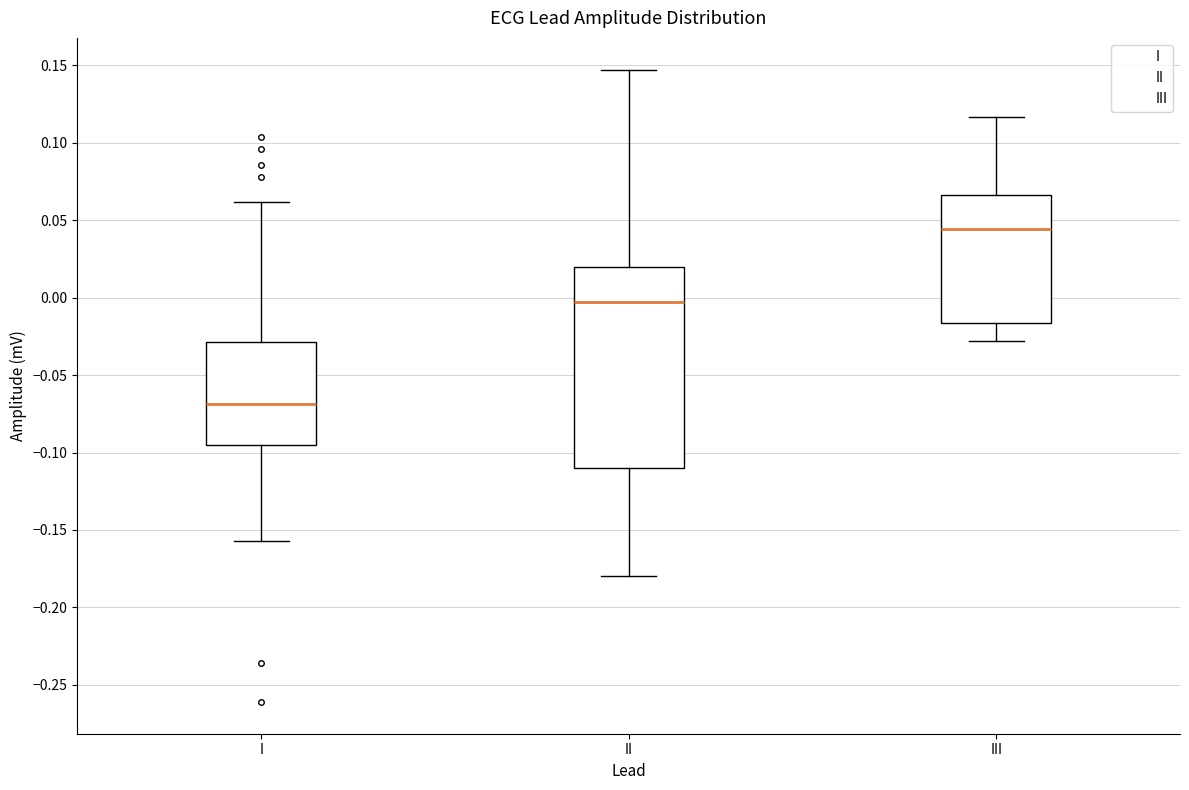

Which box has the highest median line?

III